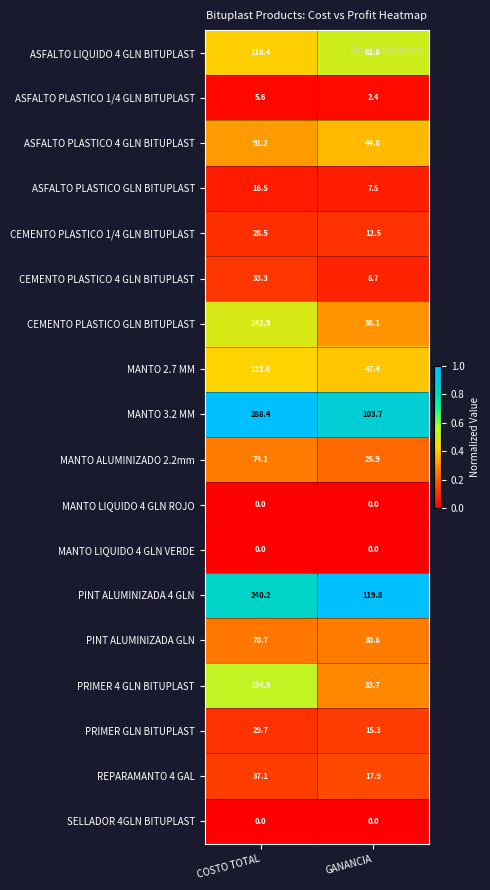

At which category is the sum across all series the highest?

COSTO TOTAL